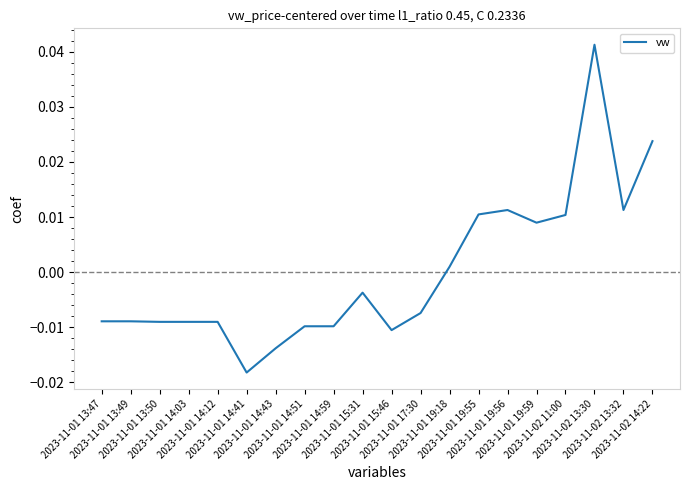

At which category does the chart reach its minimum across all series?

2023-11-01 14:41